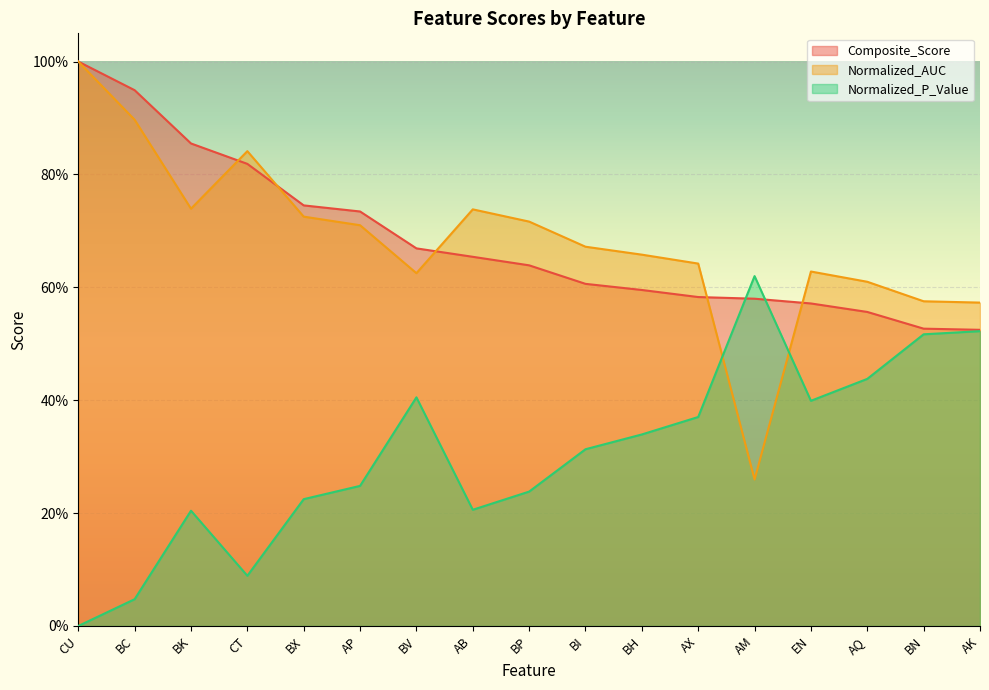

Does the chart display data point markers on the line(s)?

No